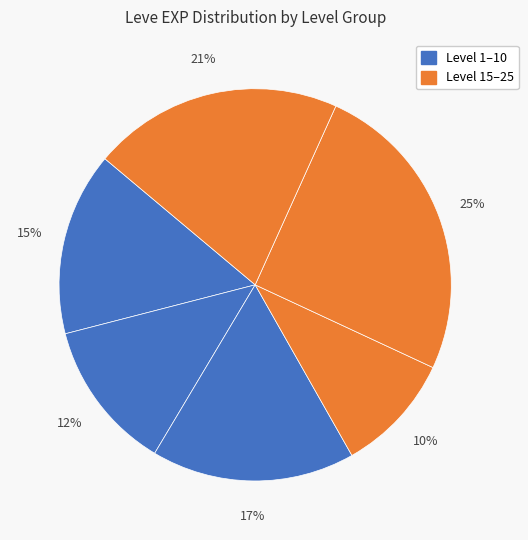

How many slices are in this pie chart?

6